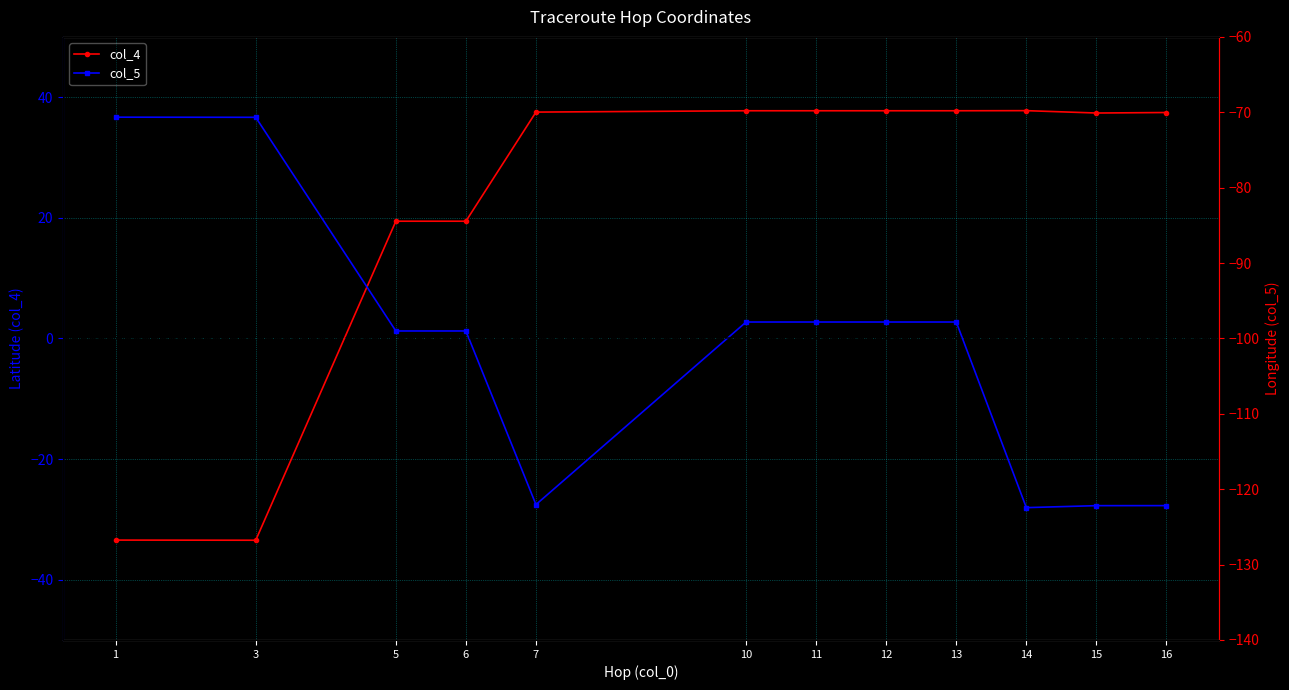

In col_4, how many points are lower than both neighbors (excluding endpoints)?

2